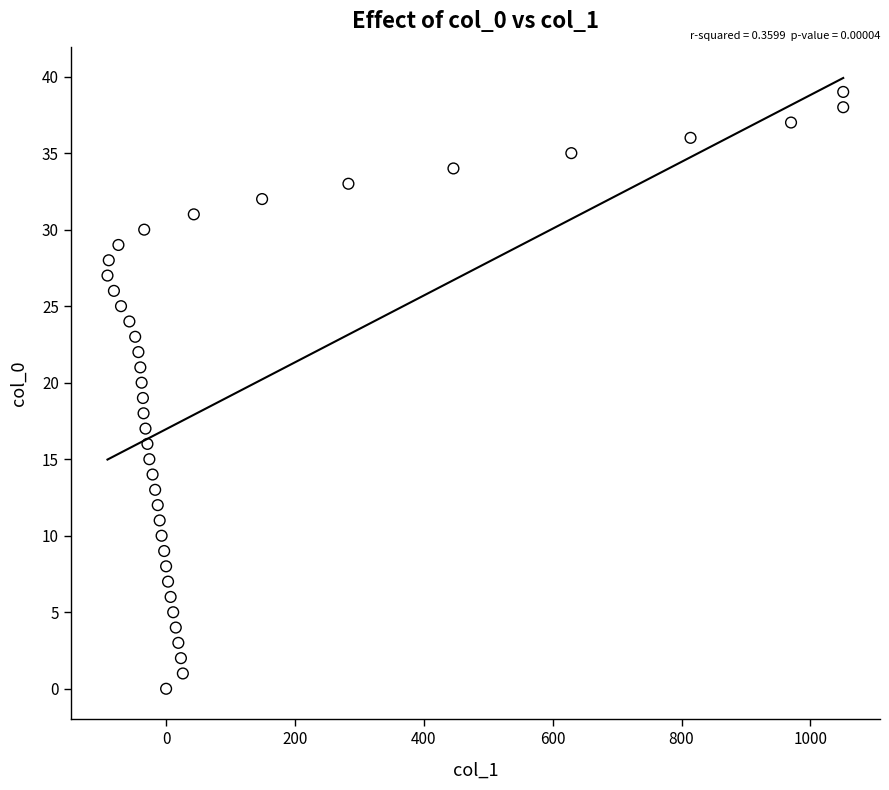

What is the range of X values (max minus min)?

1142